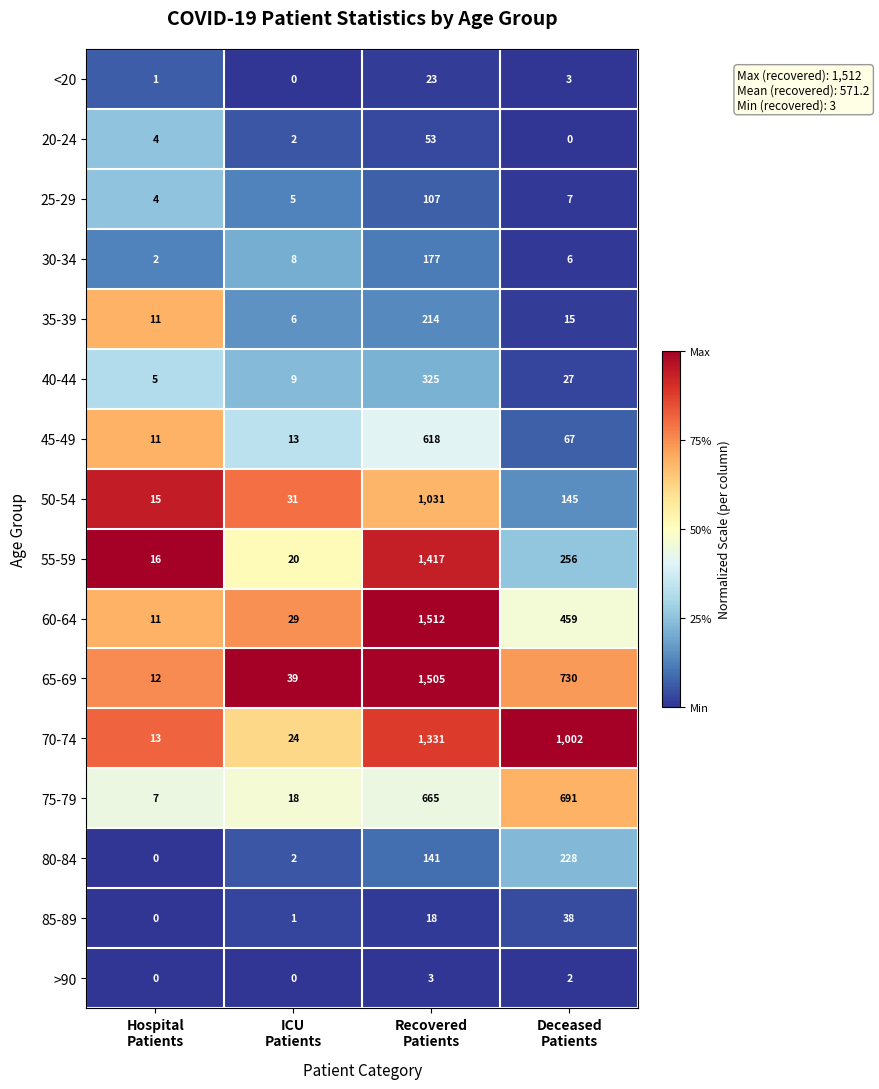

Which series has the largest total across all categories?

70-74